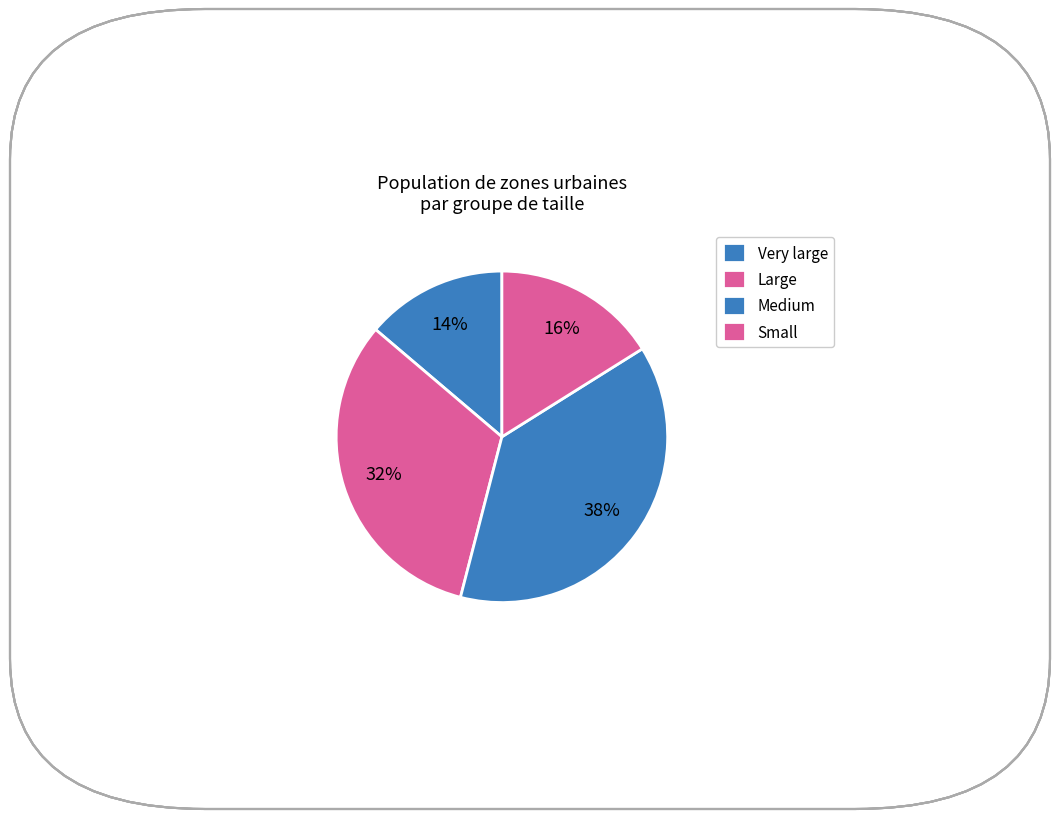

How many segments does this pie chart have?

4